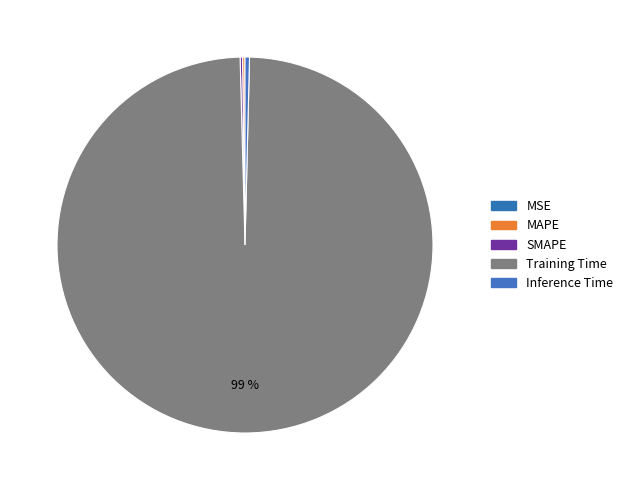

Does Training Time represent more than half of the total?

Yes